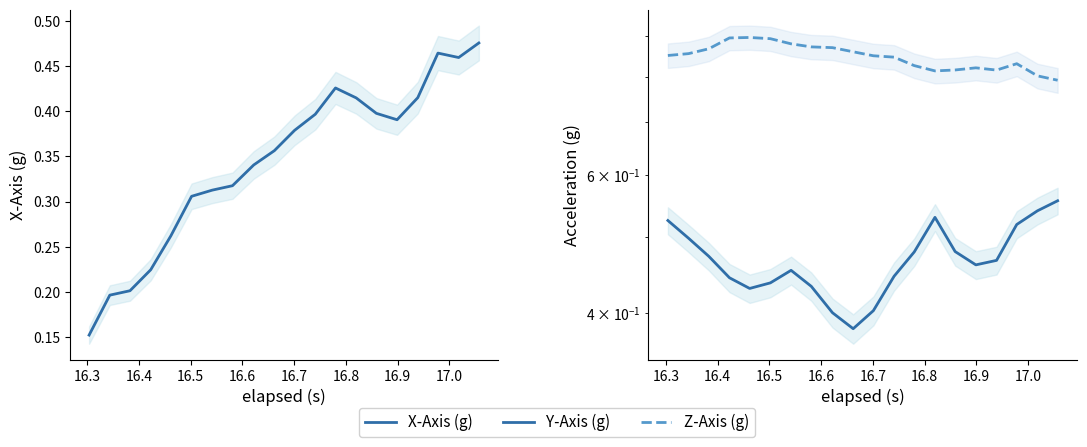

True or false: Y-Axis (g) has more than 2 points higher than both neighbors.

False